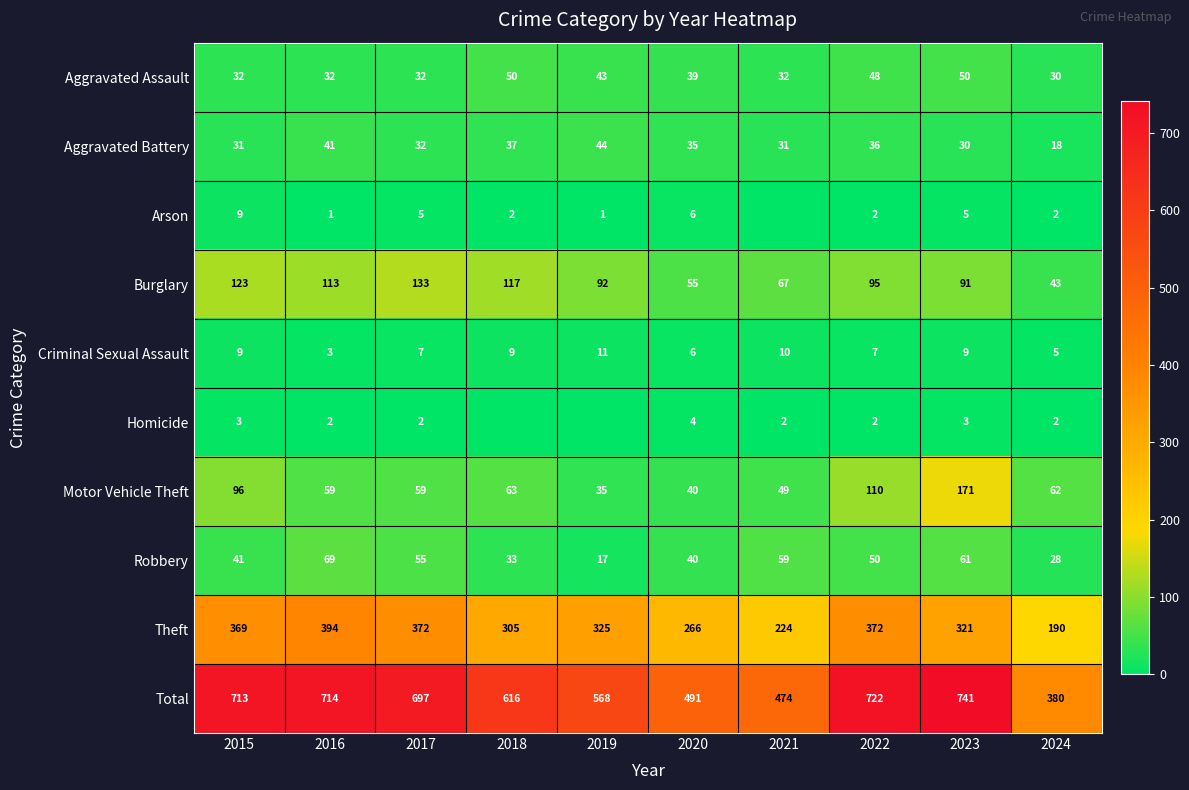

Read the Total value at 2022.

722